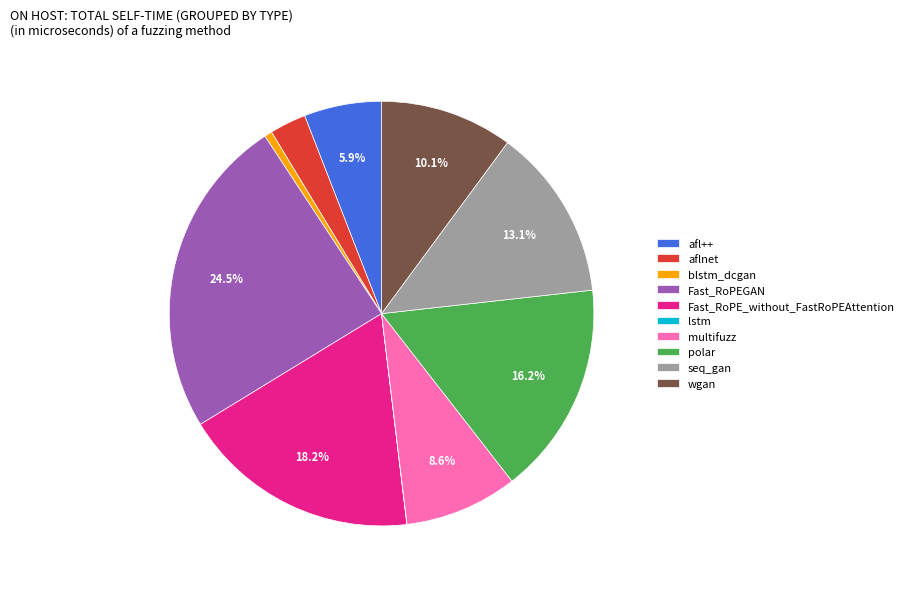

The seq_gan slice represents 28% of the pie. True or false?

False